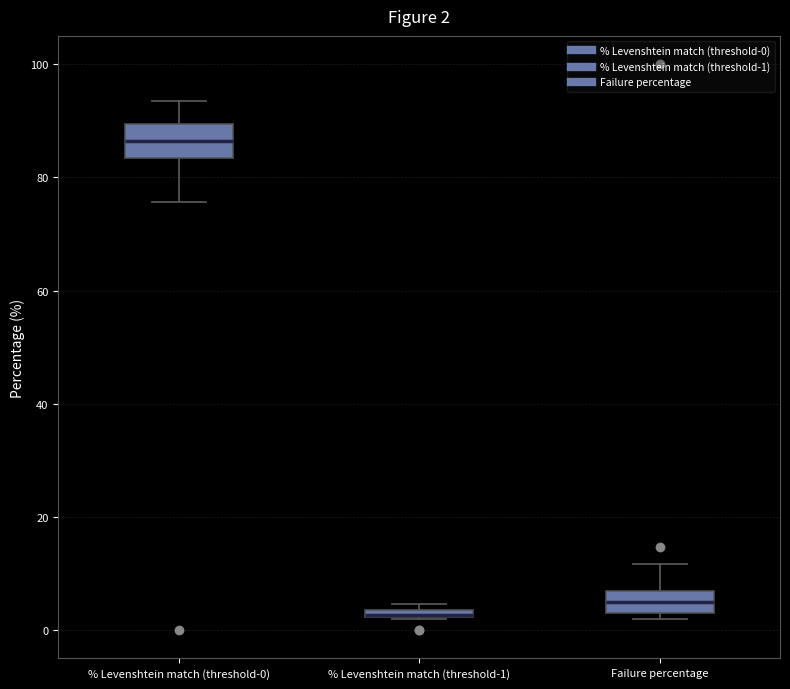

Which box is the tallest, from its lower edge to its upper edge?

% Levenshtein match (threshold-0)